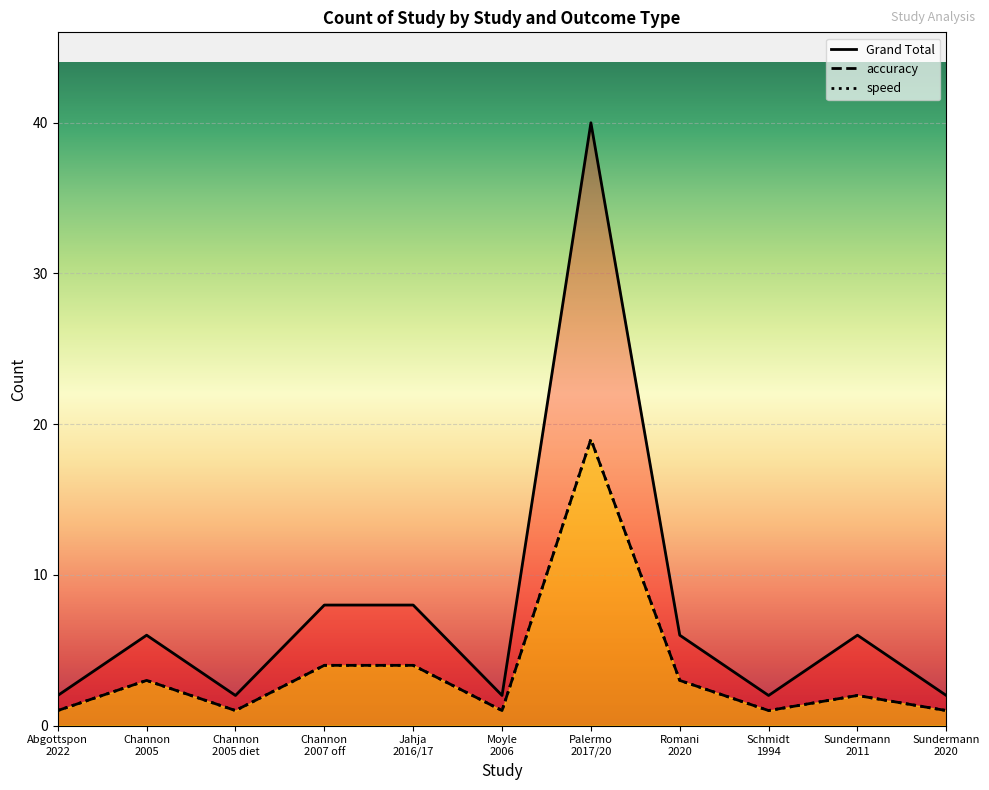

Between Channon 2005 diet and Channon 2007 off, which is larger?

Channon 2007 off